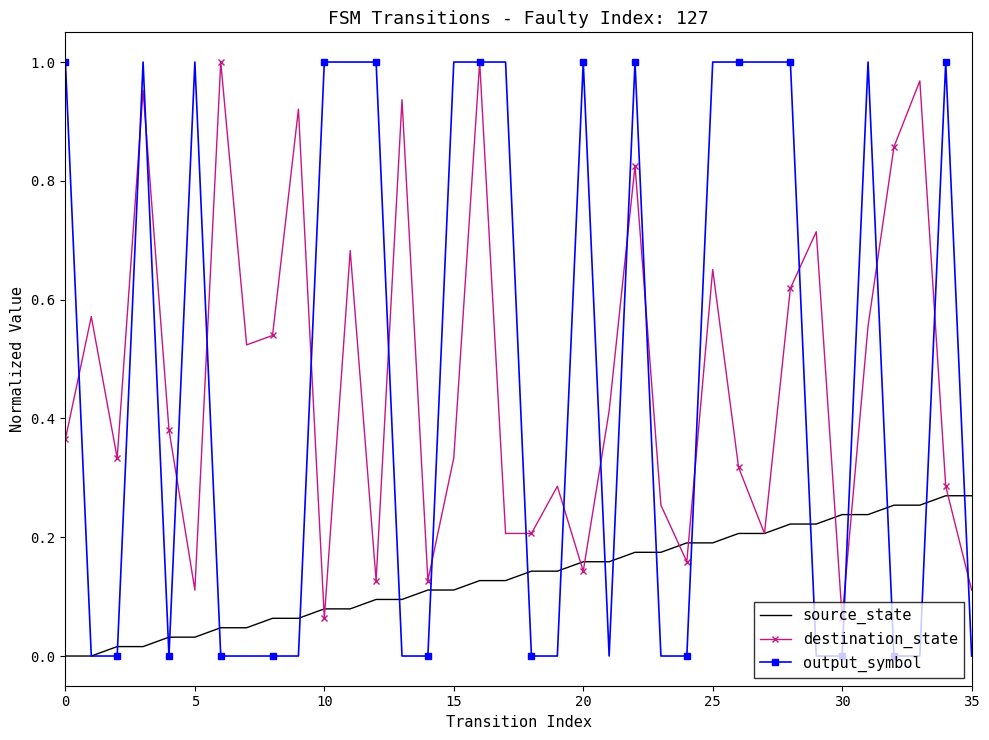

Which series has the largest range (max minus min)?

output_symbol